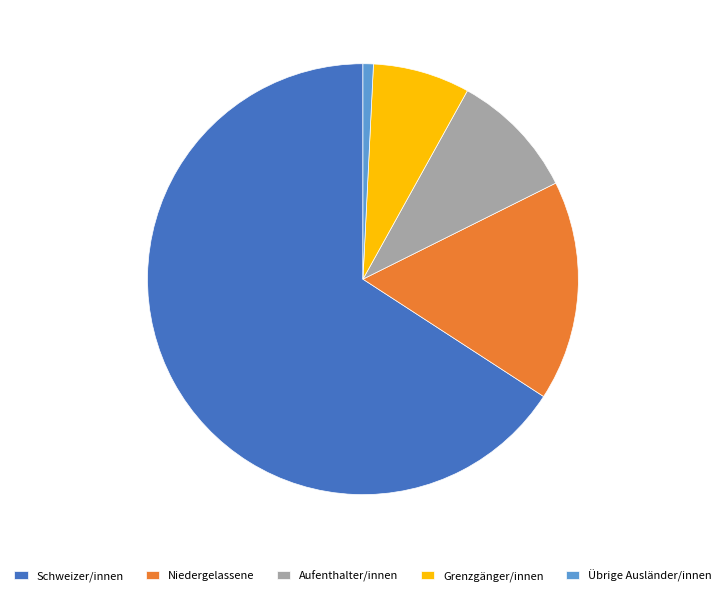

Between Übrige Ausländer/innen and Schweizer/innen, which is larger?

Schweizer/innen